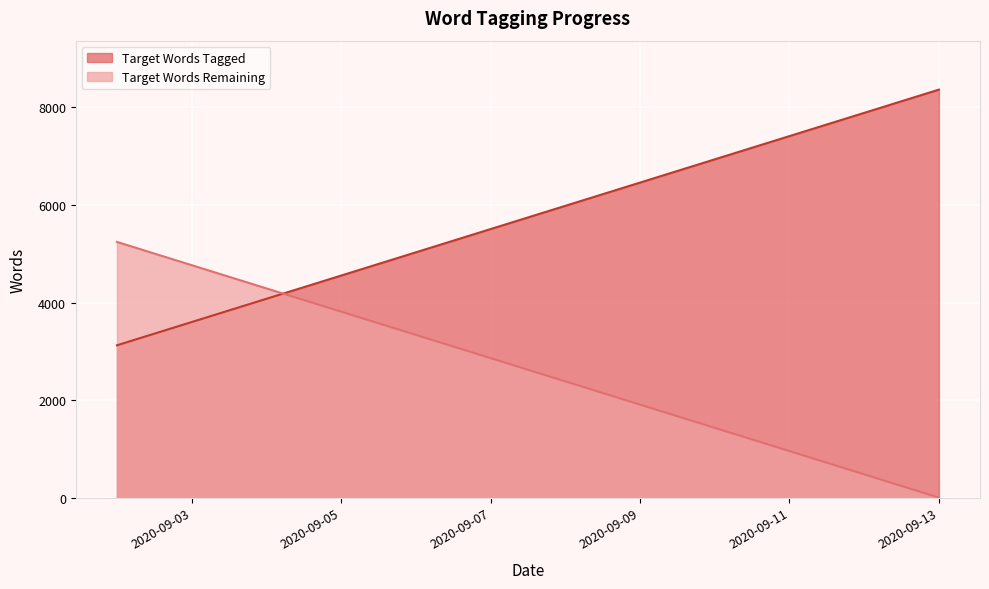

Between 2020-09-06 and 2020-09-09, which series saw the biggest shift?

Target Words Tagged